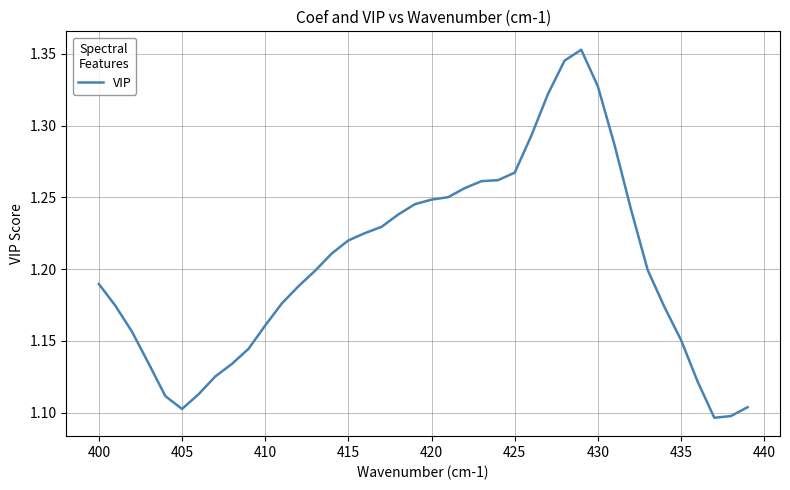

What is the difference between the maximum and minimum values?

0.3